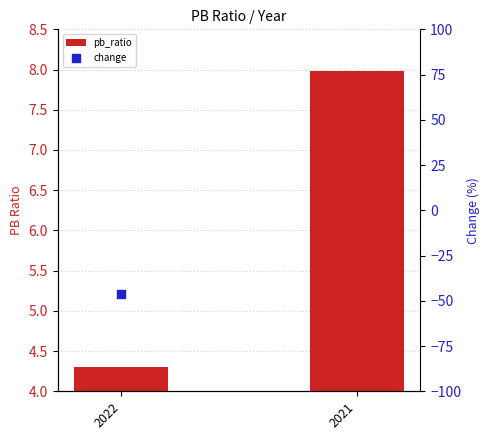

What is the change in value from 2022 to 2021?

+3.7